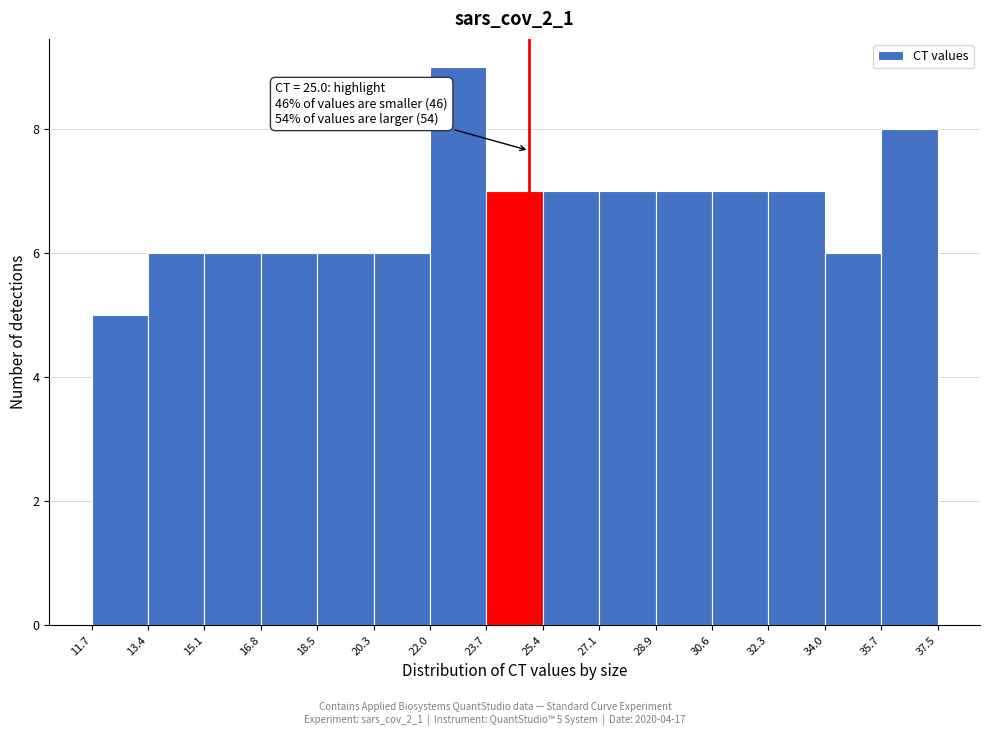

Over which range of the x-axis is the bar tallest?

22.0 to 23.7